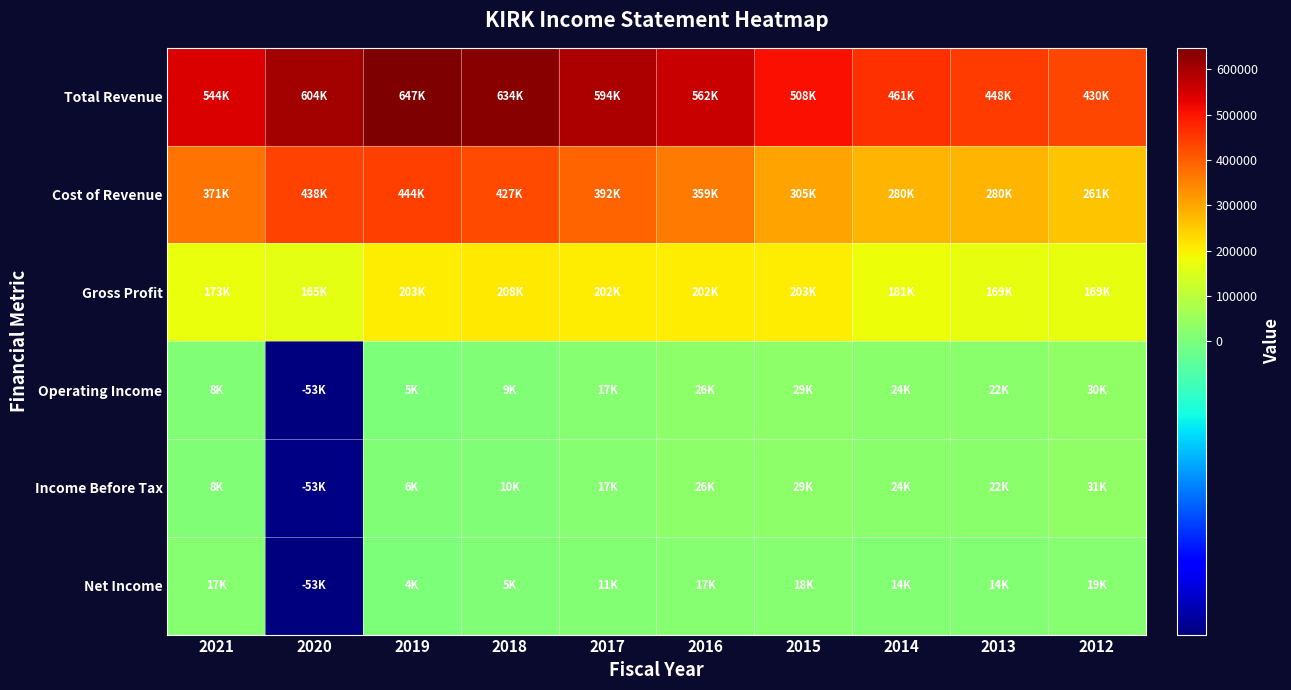

Which category has the highest value across all series?

2019